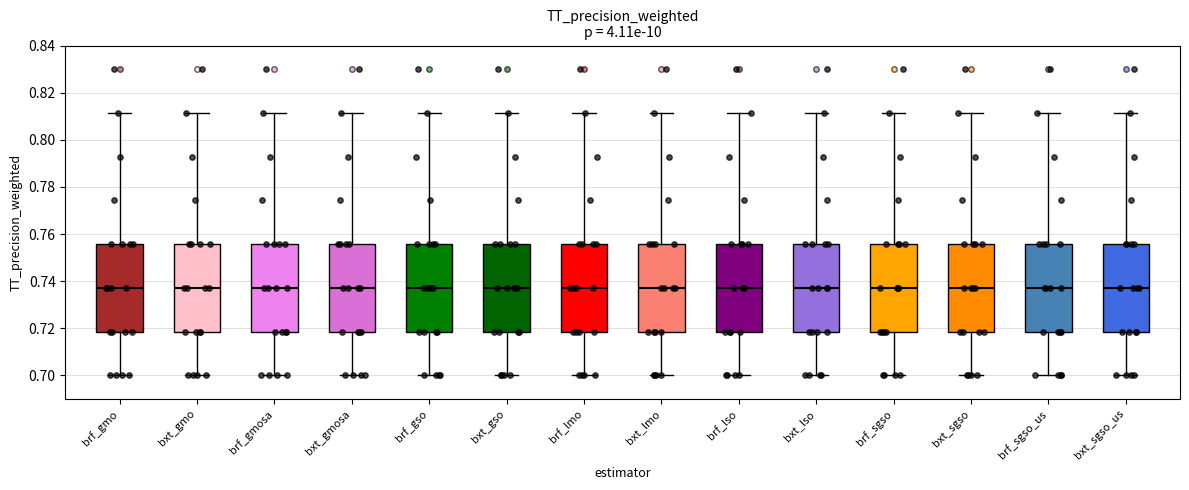

Where does the lower whisker of the box for brf_gso end on the y-axis? The values are not printed on the chart, so give them approximately, as read against the axis.

0.700